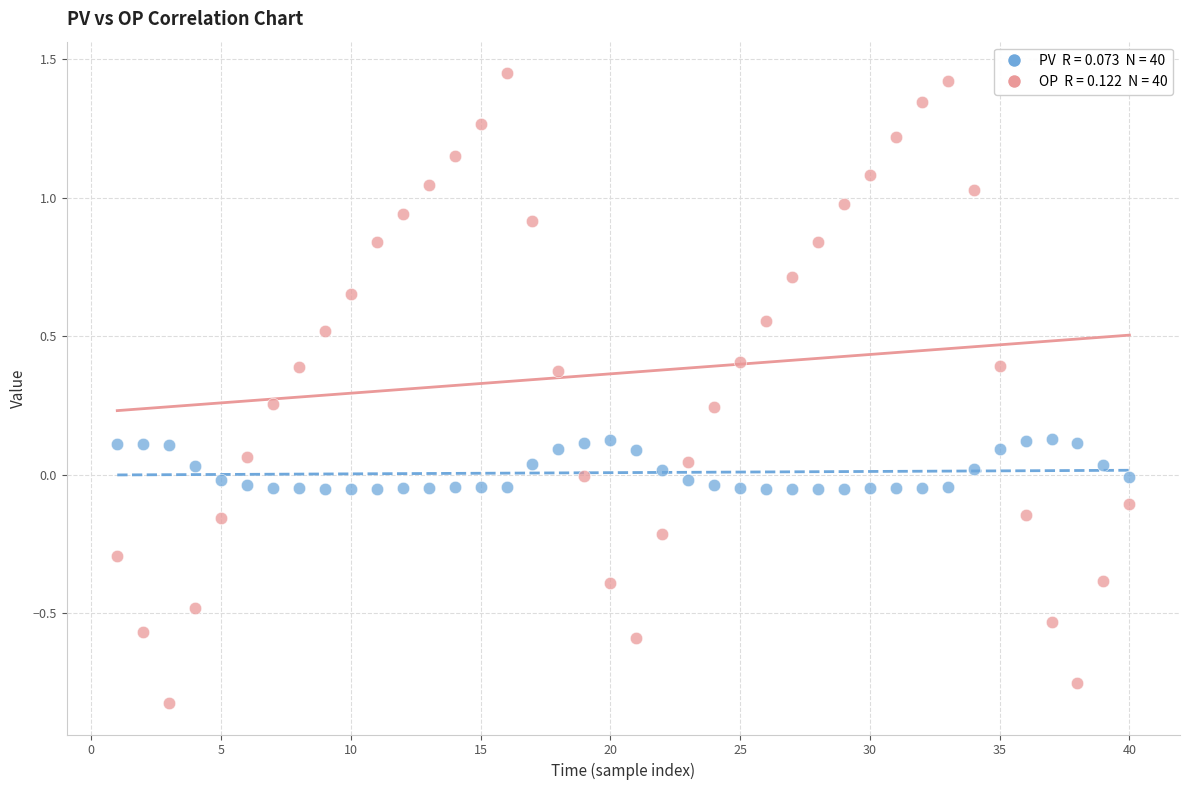

Across all data points, what is the range of Y values (max minus min)?

2.3